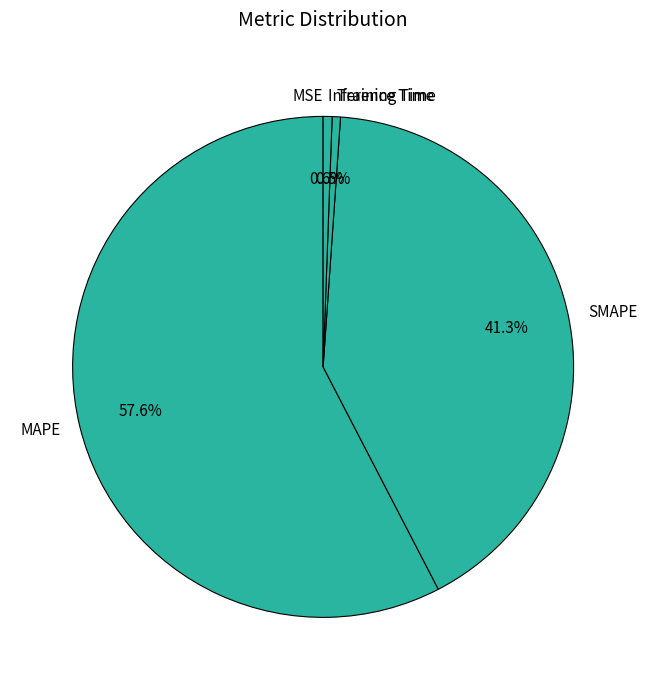

Combined, do Inference Time and SMAPE account for over 50%?

No